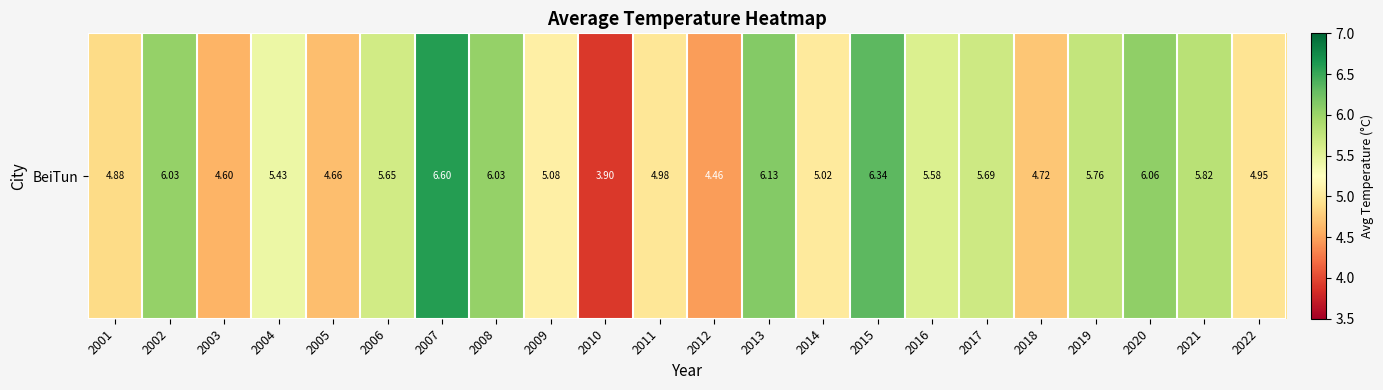

Rank the categories by value from lowest to highest.

2010, 2012, 2003, 2005, 2018, 2001, 2022, 2011, 2014, 2009, 2004, 2016, 2006, 2017, 2019, 2021, 2002, 2008, 2020, 2013, 2015, 2007